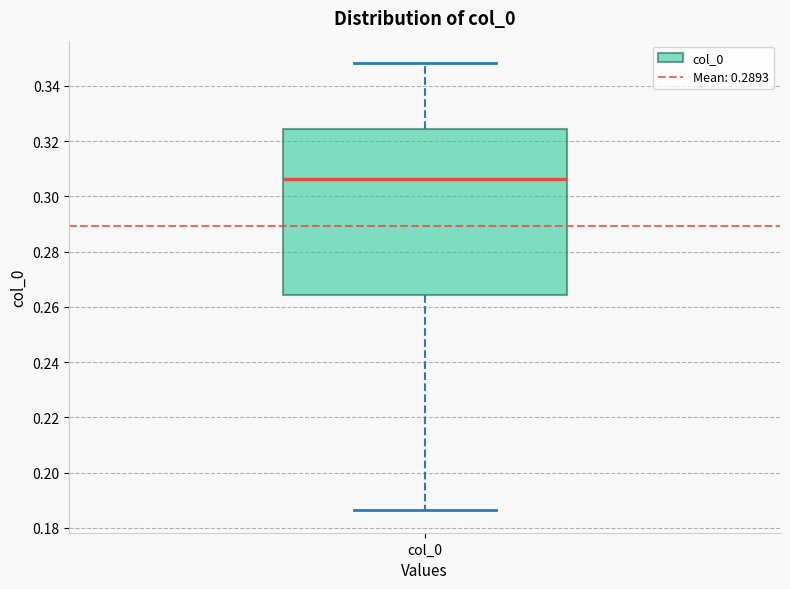

Read this box plot against the y-axis: the position of the median line, the range covered by the box, and the ends of both whiskers. The values are not printed on the chart, so give them approximately, as read against the axis.

median 0.306, box 0.264 to 0.324, whiskers 0.186 to 0.348